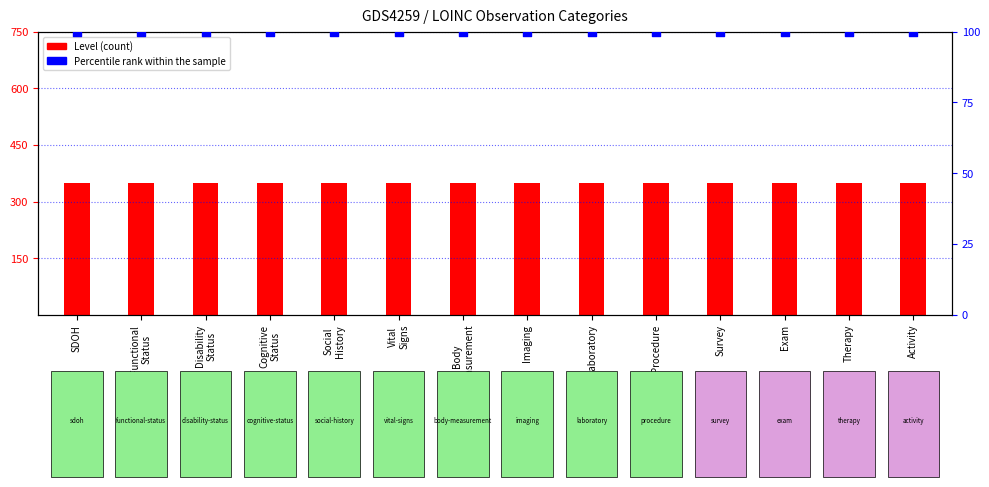

Which series has the largest total across all categories?

Level